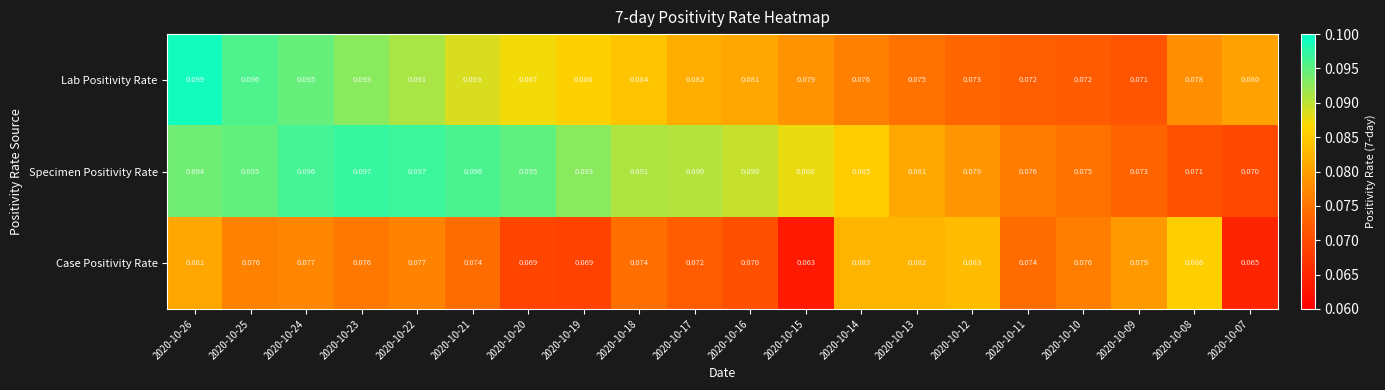

Which series has the widest spread of values?

Lab Positivity Rate